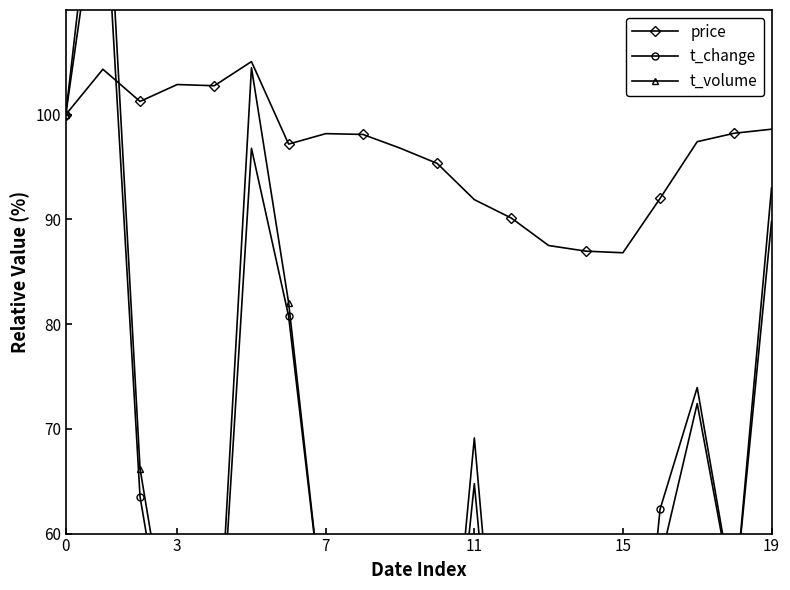

Is this an area chart (filled region under the line)?

No